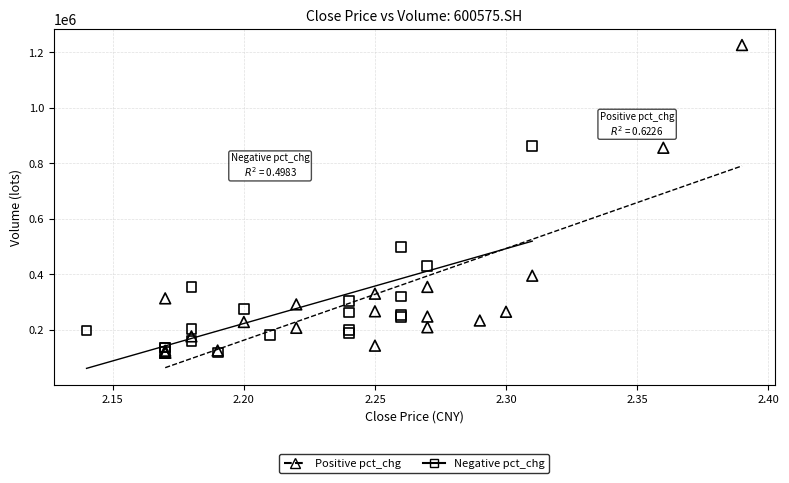

Which series has the largest Y range (max minus min)?

Positive pct_chg